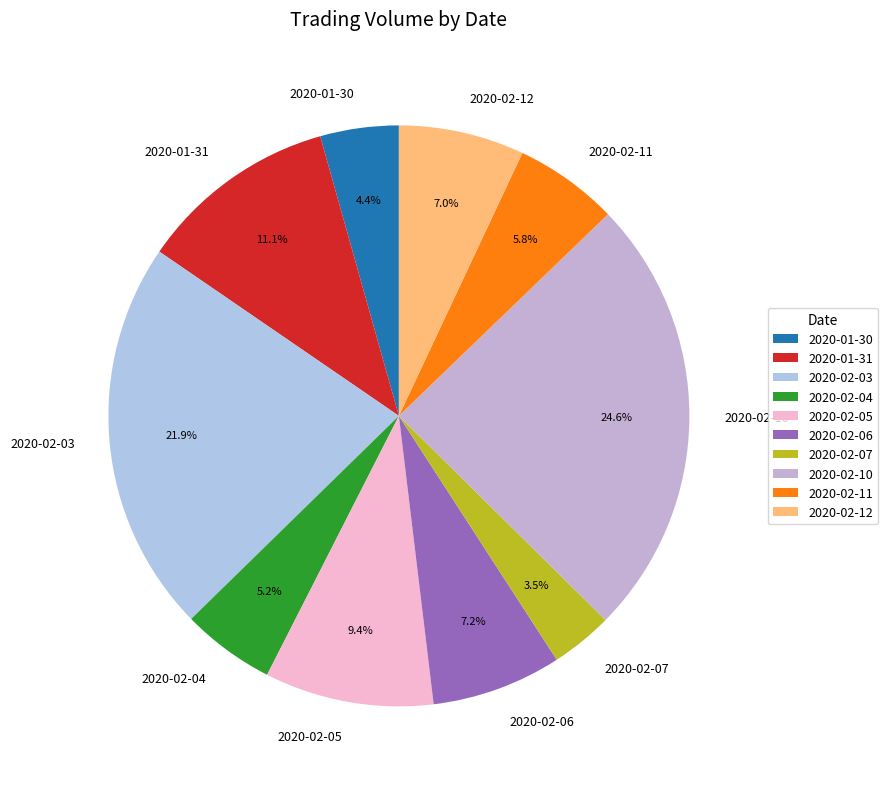

Approximately how many times larger is the value at 2020-02-10 compared to 2020-01-31?

2.2